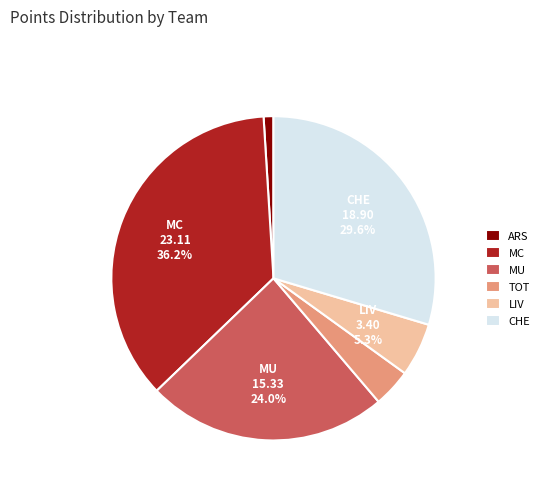

Which slice is the largest?

MC